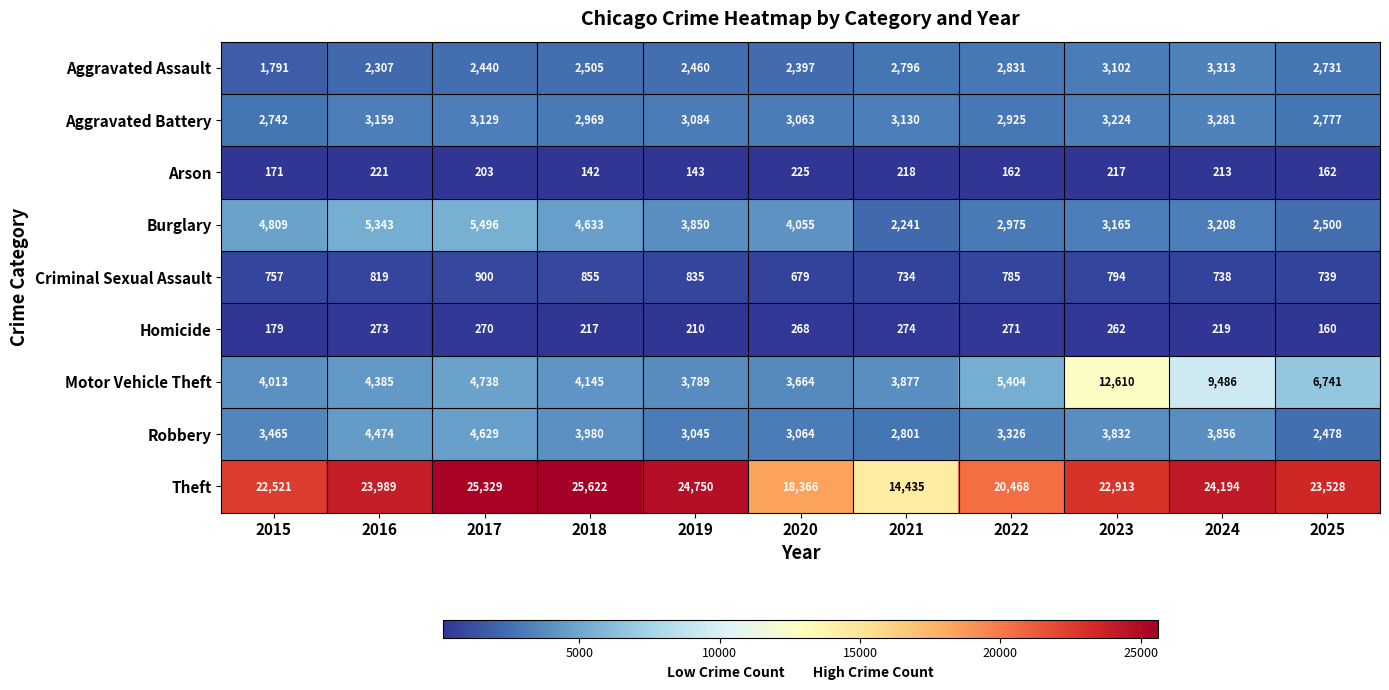

Between 2016 and 2018, which series saw the biggest shift?

Theft